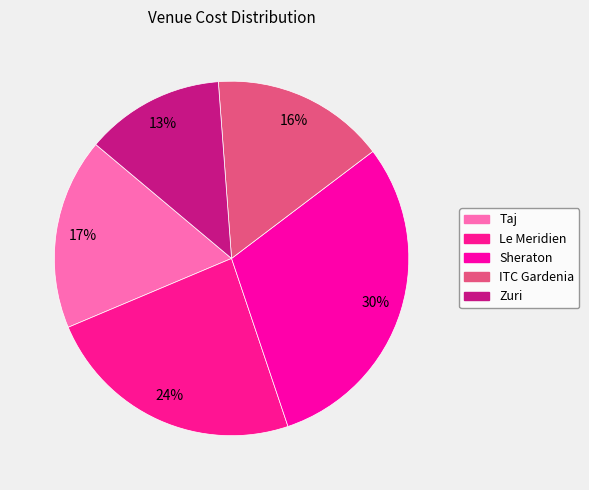

Which slice is the largest?

Sheraton